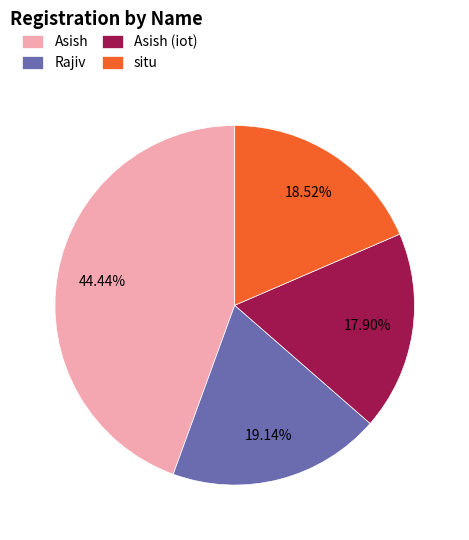

How many slices are in this pie chart?

4